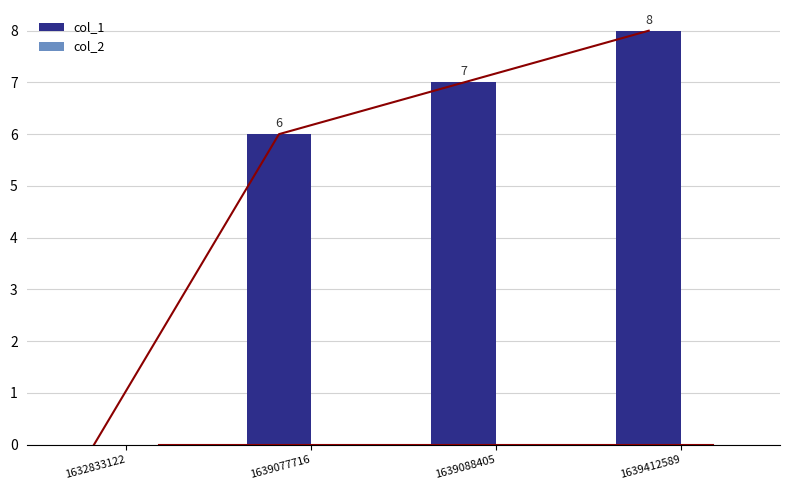

Reading left to right, what are all the values shown in this chart?

col_1: 0	6	7	8
col_2: 0	0	0	0